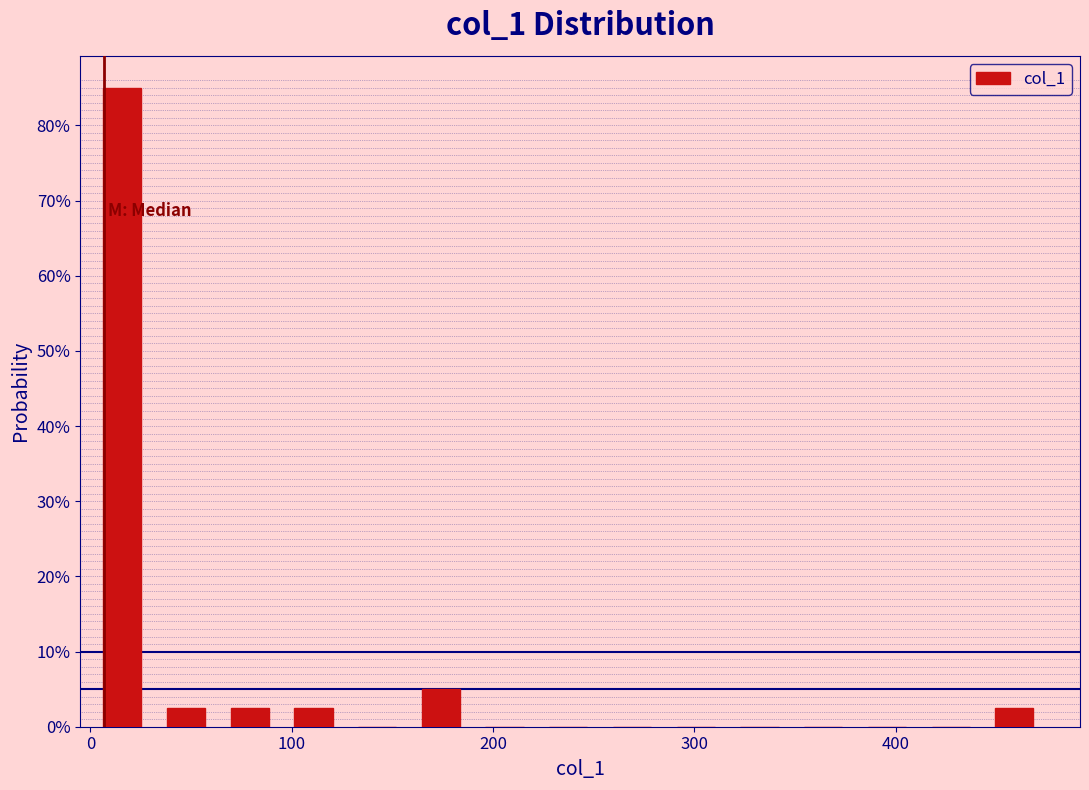

Around what value on the x-axis is the tallest bar? Give the approximate position of its centre, as read against the axis.

20